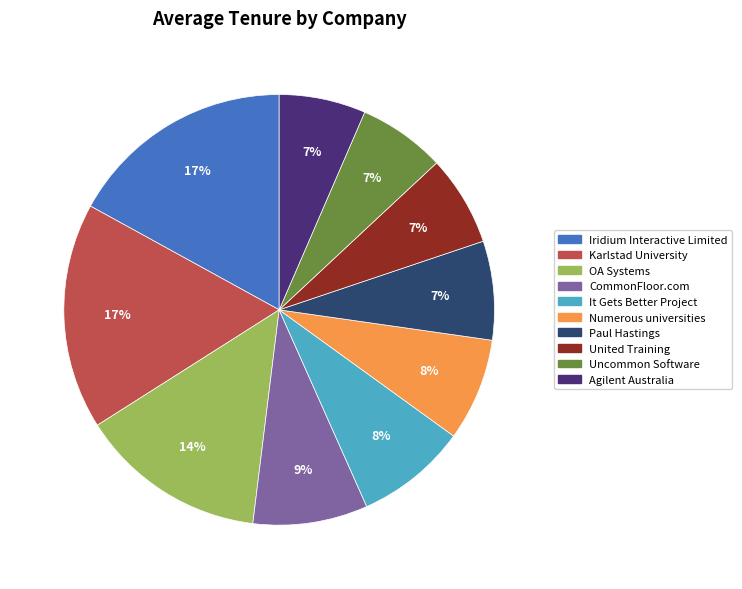

Does Paul Hastings represent more than half of the total?

No